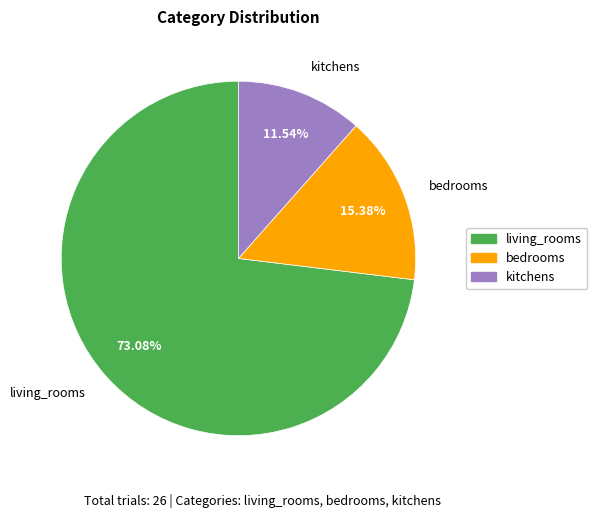

Is there a majority slice in this chart?

Yes